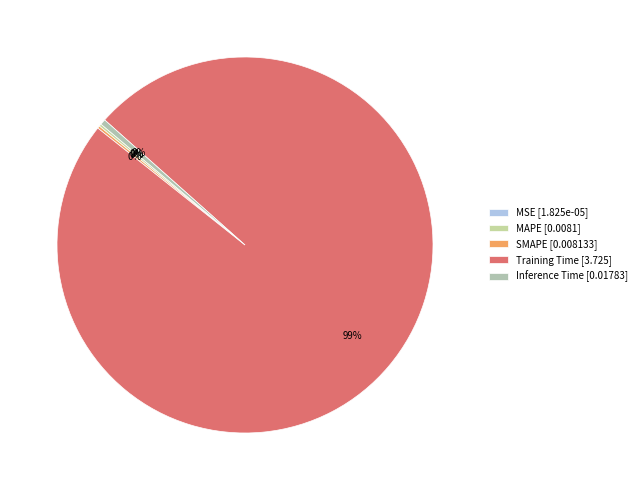

Rank the categories by value from highest to lowest.

Training Time, Inference Time, SMAPE, MAPE, MSE